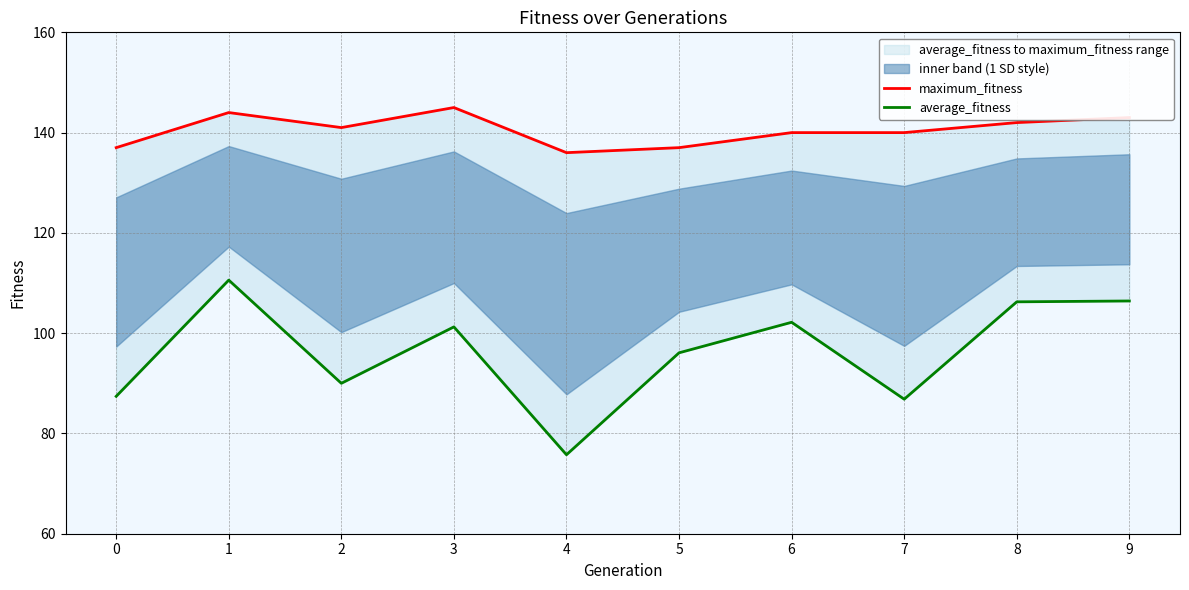

Read the average_fitness value at 2.

90.0